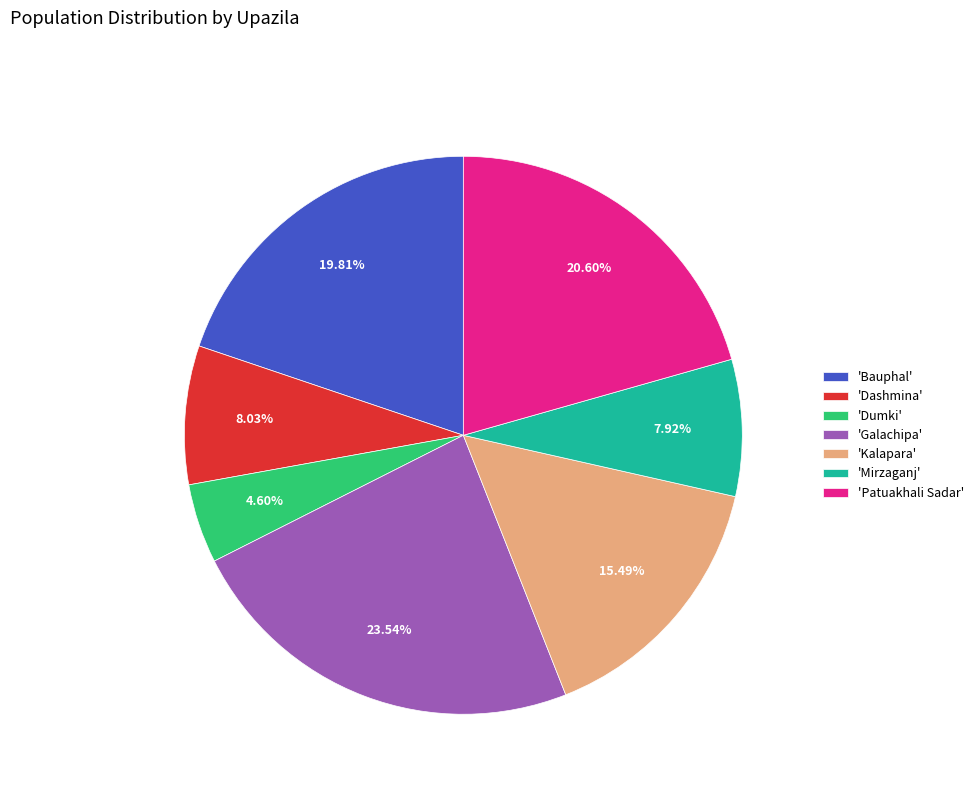

Is the sum of 'Mirzaganj' and 'Patuakhali Sadar' greater than half?

No